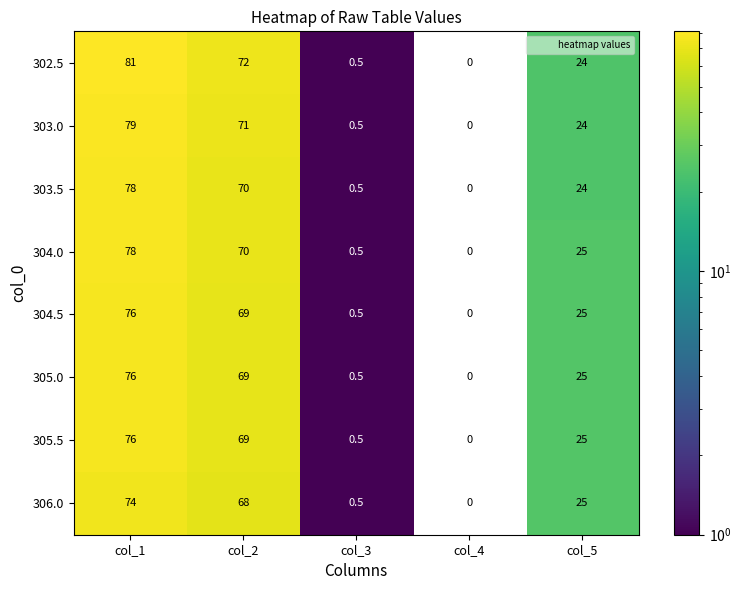

What is the difference between the 305.0 values at col_2 and col_5?

44.0